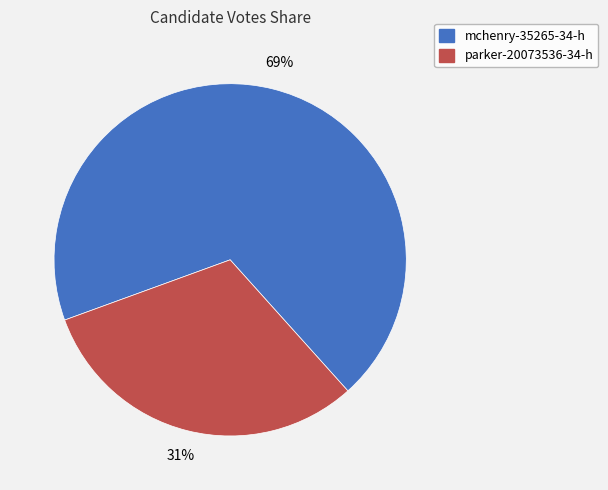

Is parker-20073536-34-h the majority of the pie?

No